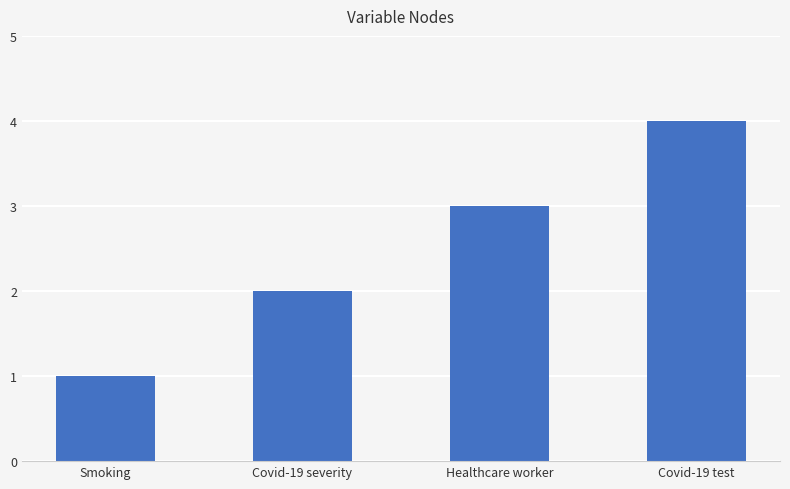

Does the chart contain any negative values?

No